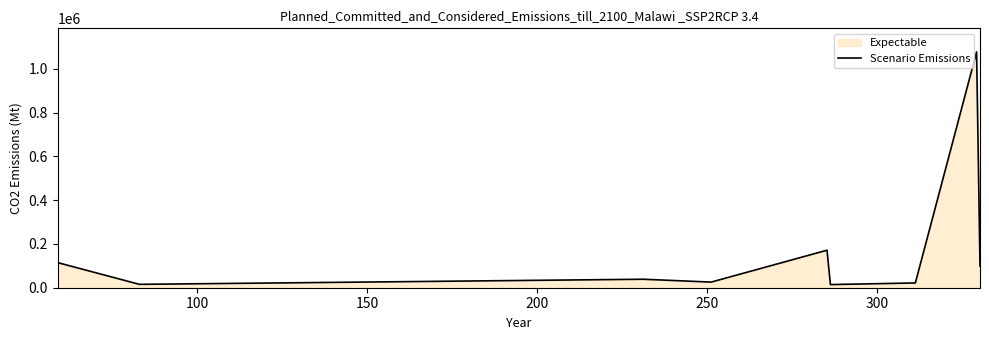

What is the difference between the maximum and minimum values?

1062520.1